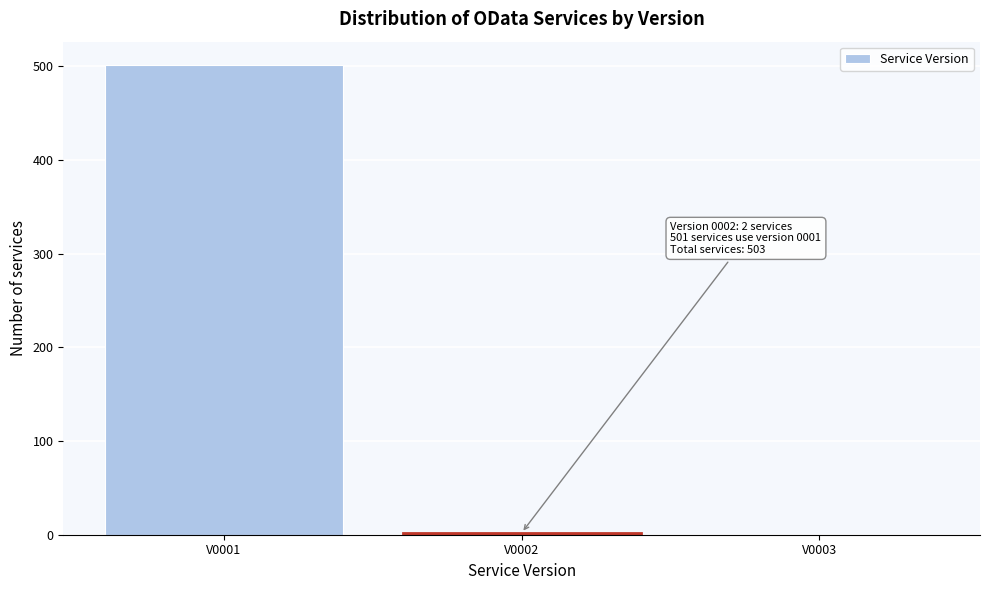

Where is the data nearest to the value 250?

V0002